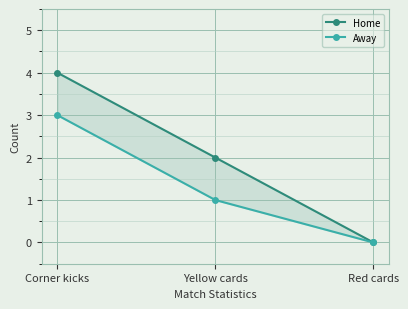

Is the value of Home at Corner kicks greater than the value of Away at Corner kicks?

Yes